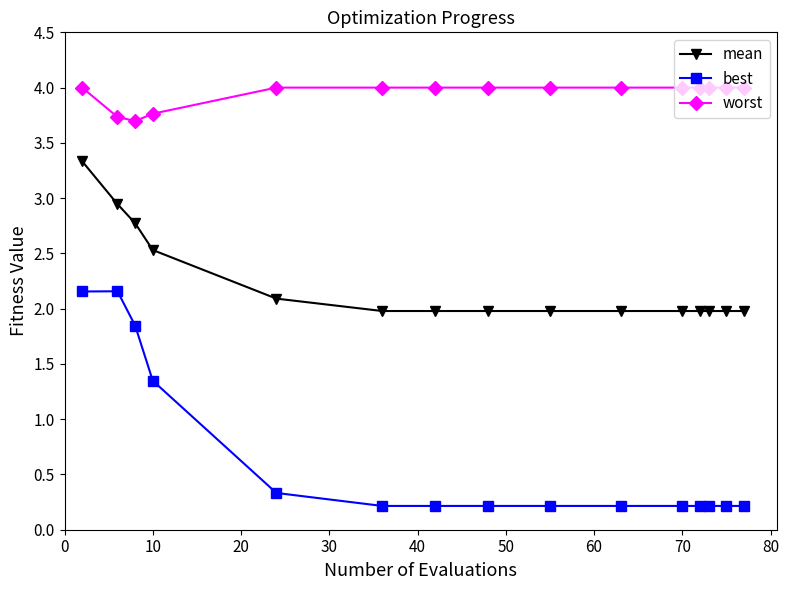

What is the value of the mean point at the 11th from the left?

2.0